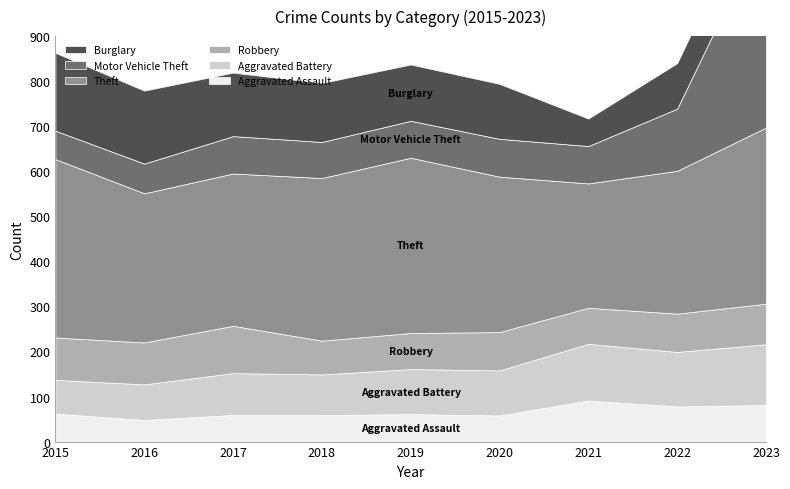

Which category has the lowest value in the Theft series?

2021